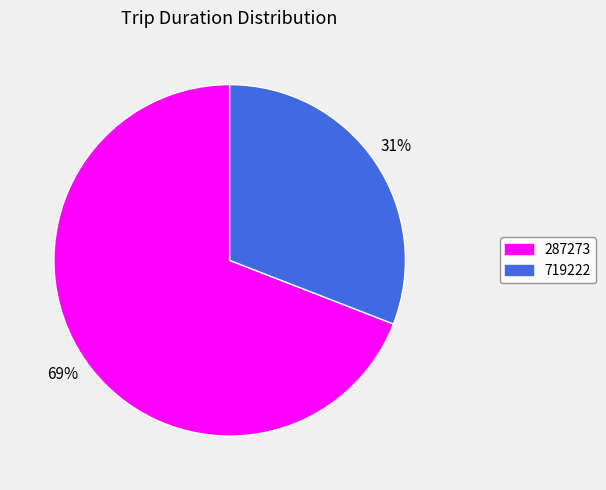

Is the sum of 719222 and 287273 greater than half?

Yes